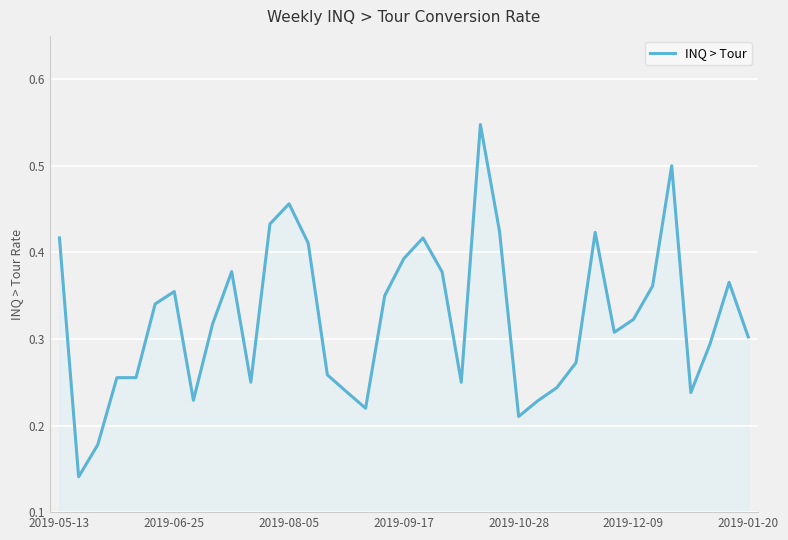

The value at 2019-05-13 is 0.1. True or false?

False